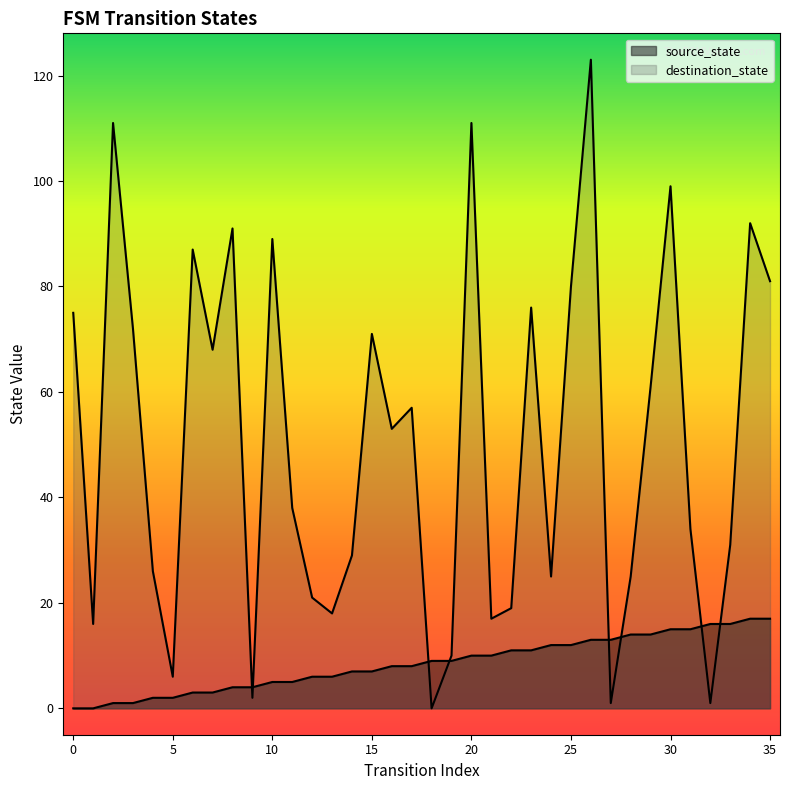

What is the sum of all source_state values?

306